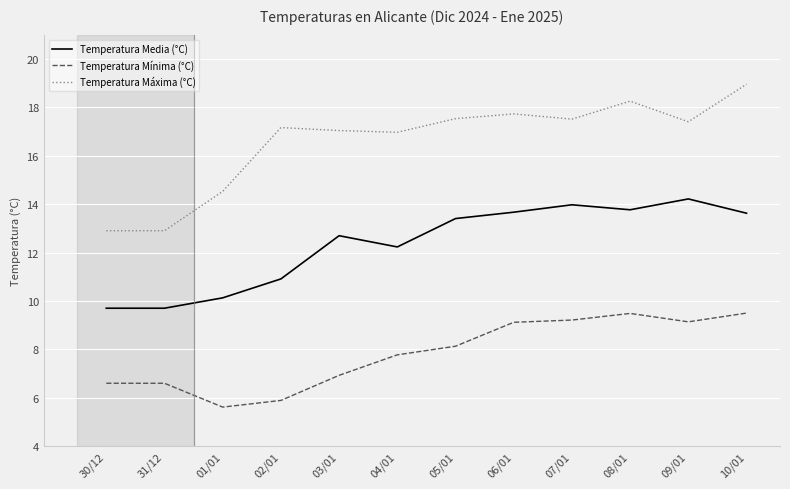

What value does the Temperatura Media (°C) series have at 03/01?

12.7